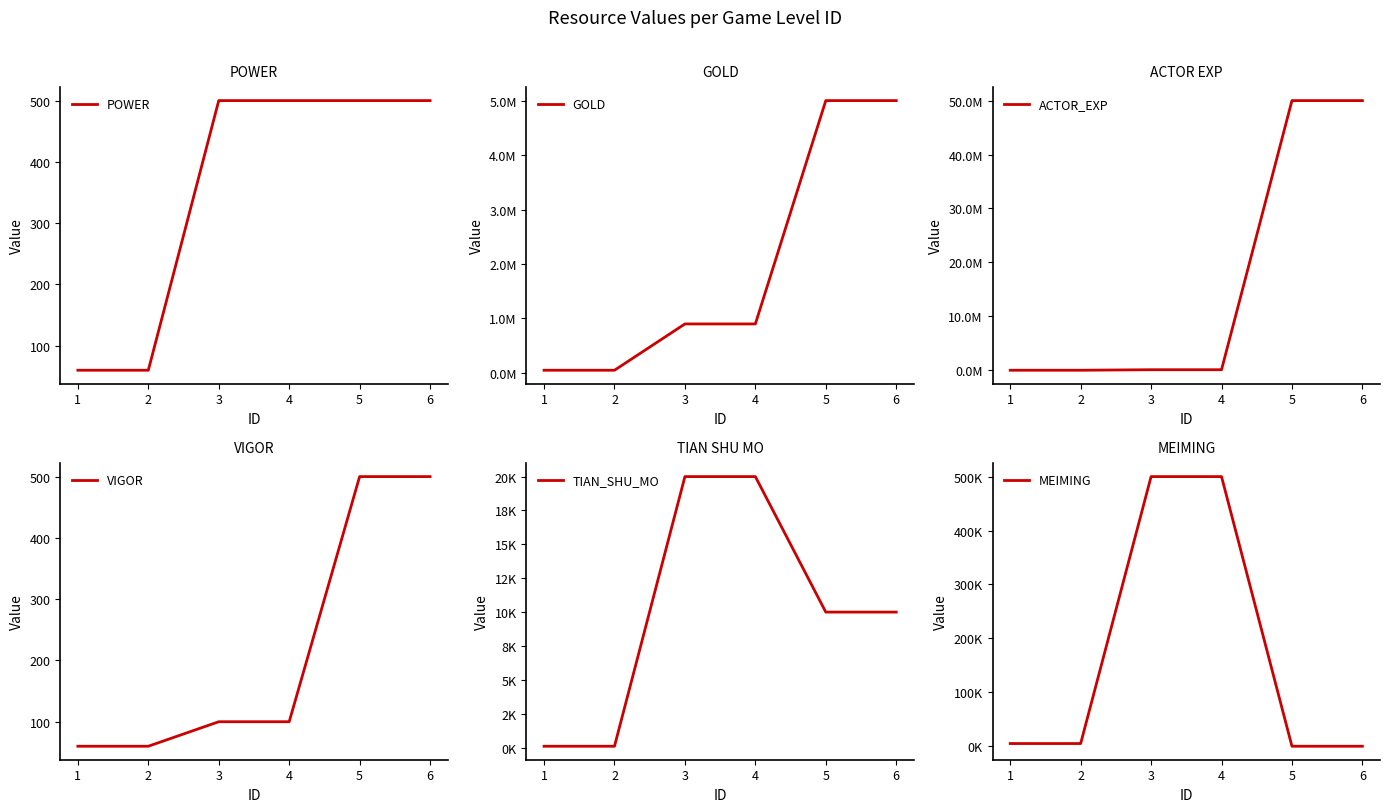

How many times do GOLD and ACTOR_EXP cross each other?

1